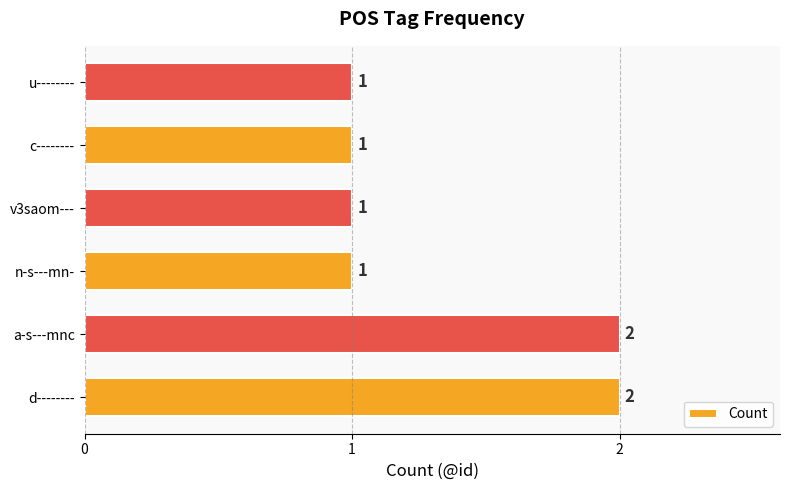

Approximately how many times larger is the value at d-------- compared to a-s---mnc?

1.0